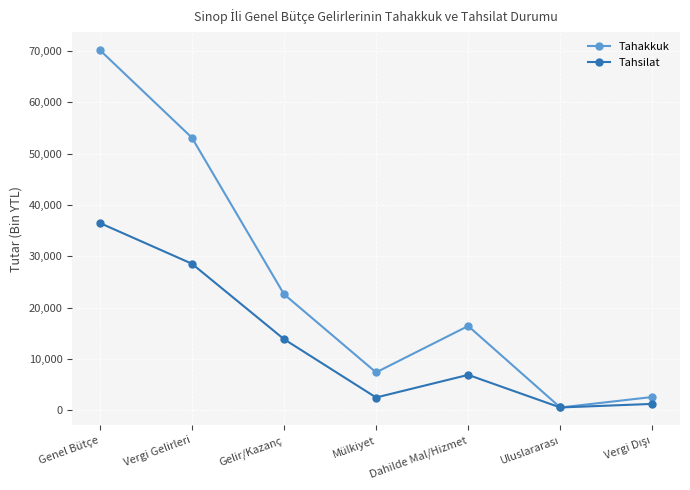

What is the difference between the highest and lowest values at Gelir/Kazanç?

8763